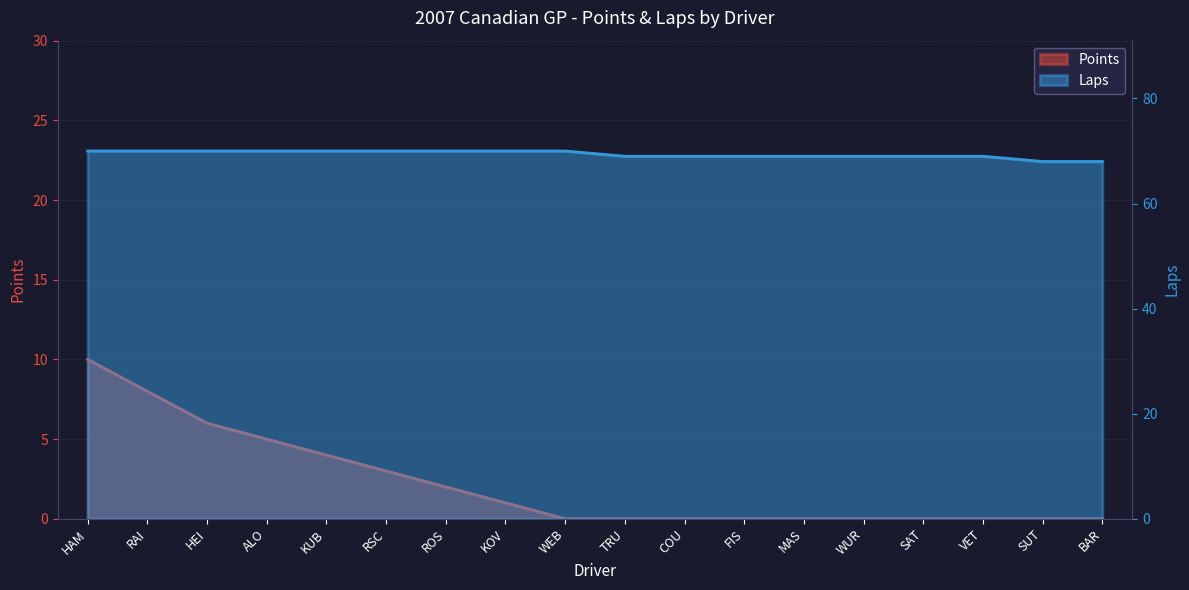

What is the total value across all series at KOV?

71